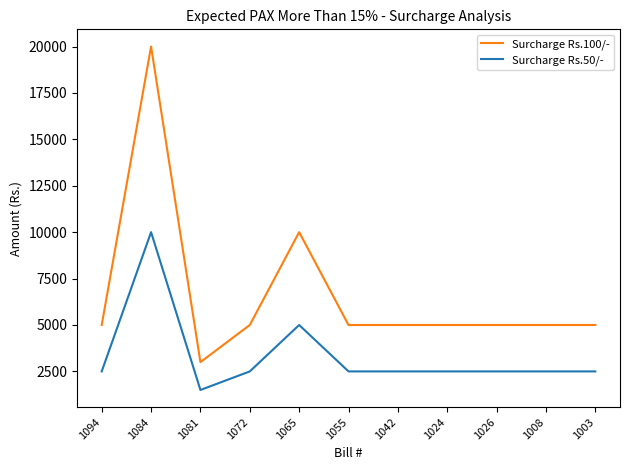

Reading right to left, extract all data points from this chart.

Surcharge Rs.100/-: 5000	5000	5000	5000	5000	5000	10000	5000	3000	20000	5000
Surcharge Rs.50/-: 2500	2500	2500	2500	2500	2500	5000	2500	1500	10000	2500